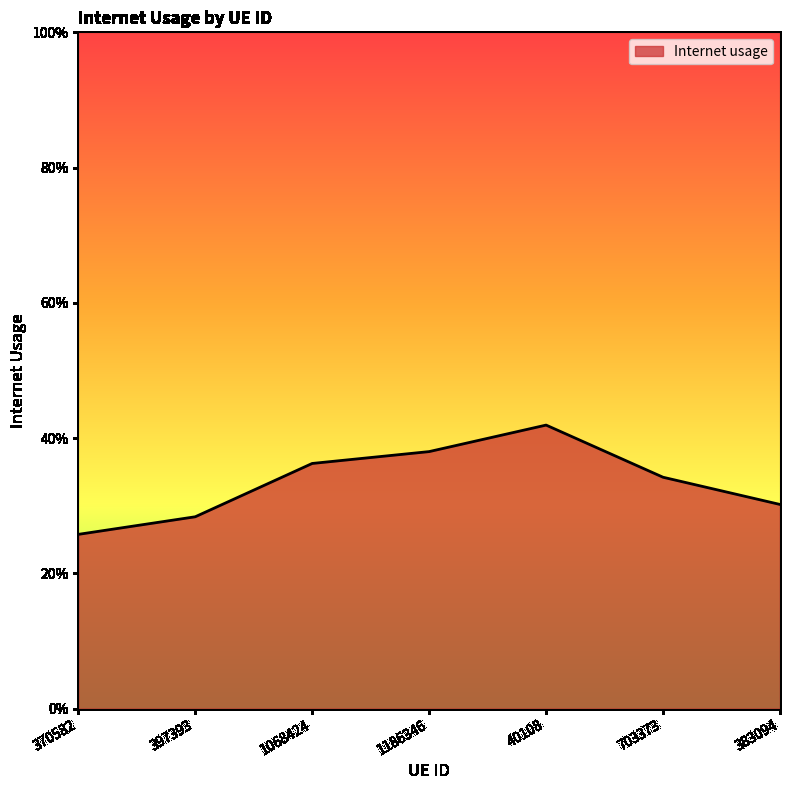

What is the value of the 2nd point from the left?

0.3